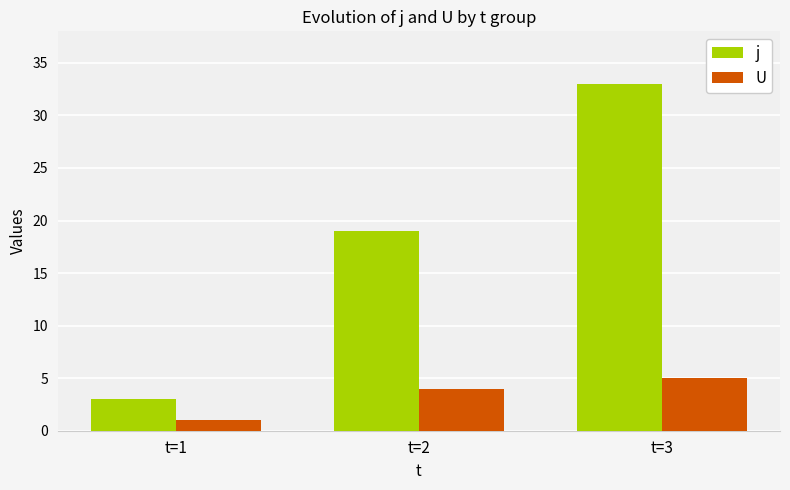

How many data points in U are less than 4?

1